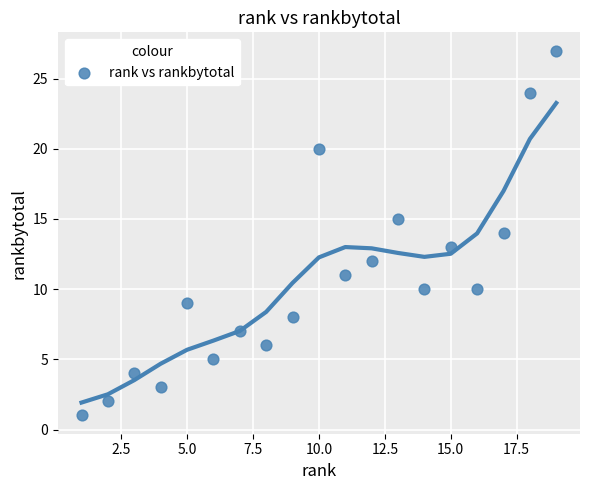

What is the range of X values (max minus min)?

18